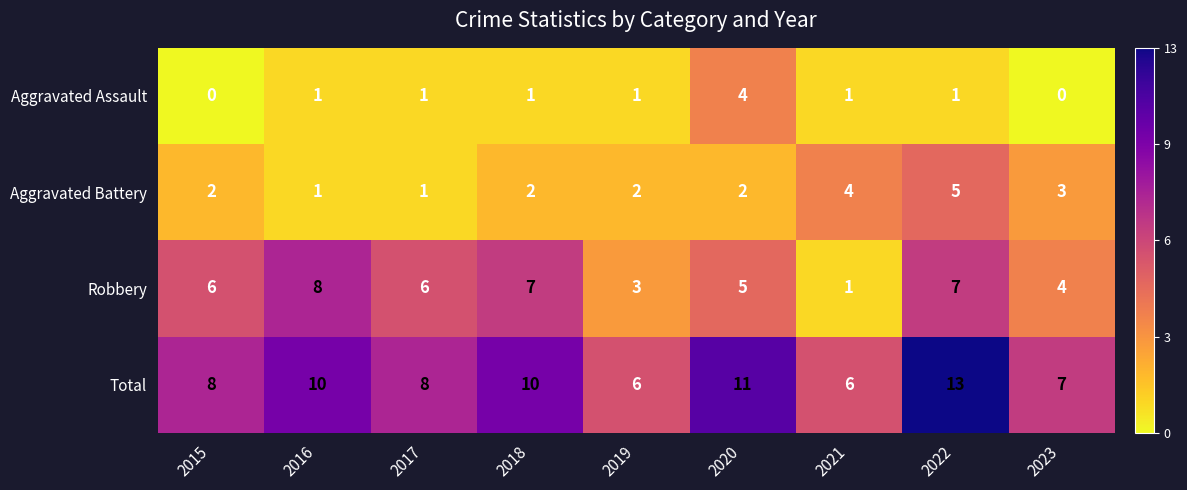

Which series has the largest total across all categories?

Total